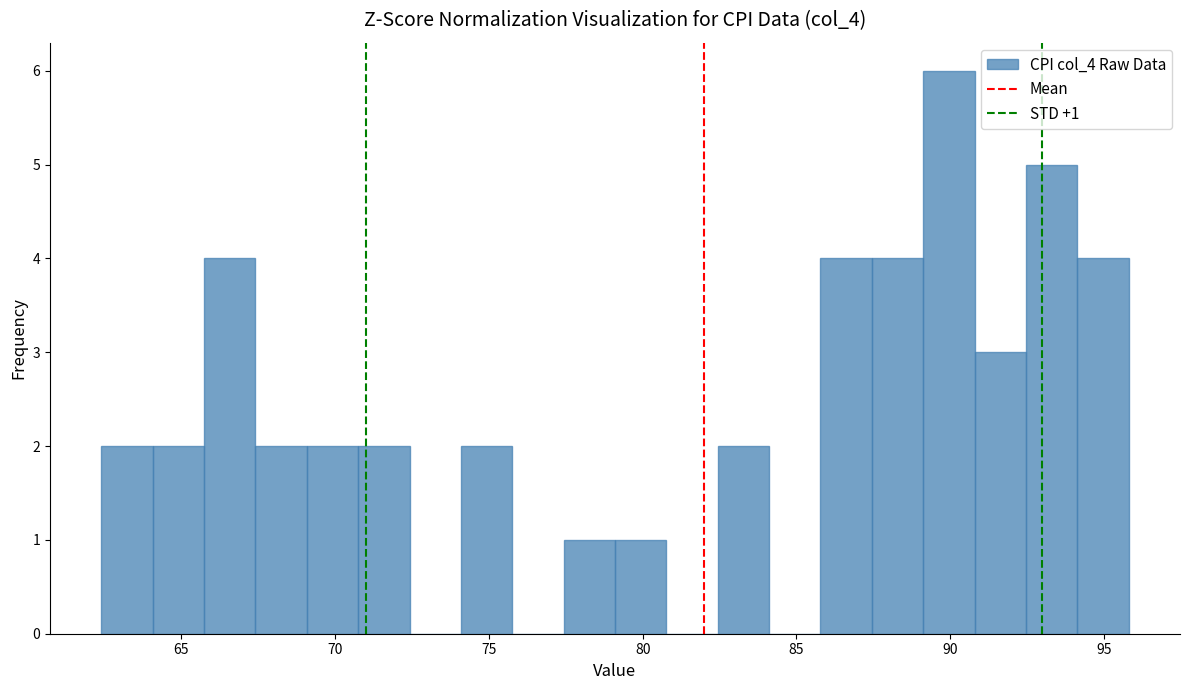

Around what value on the x-axis is the tallest bar? Give the approximate position of its centre, as read against the axis.

90.0